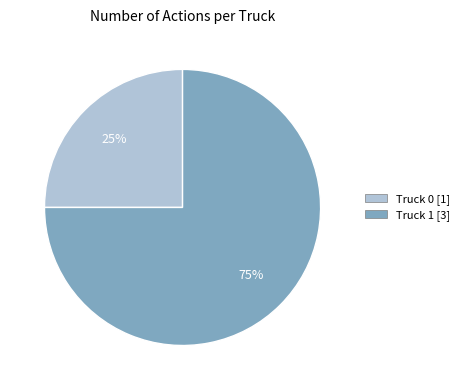

To the nearest percent, what is the difference between the largest and smallest slice percentages?

50%